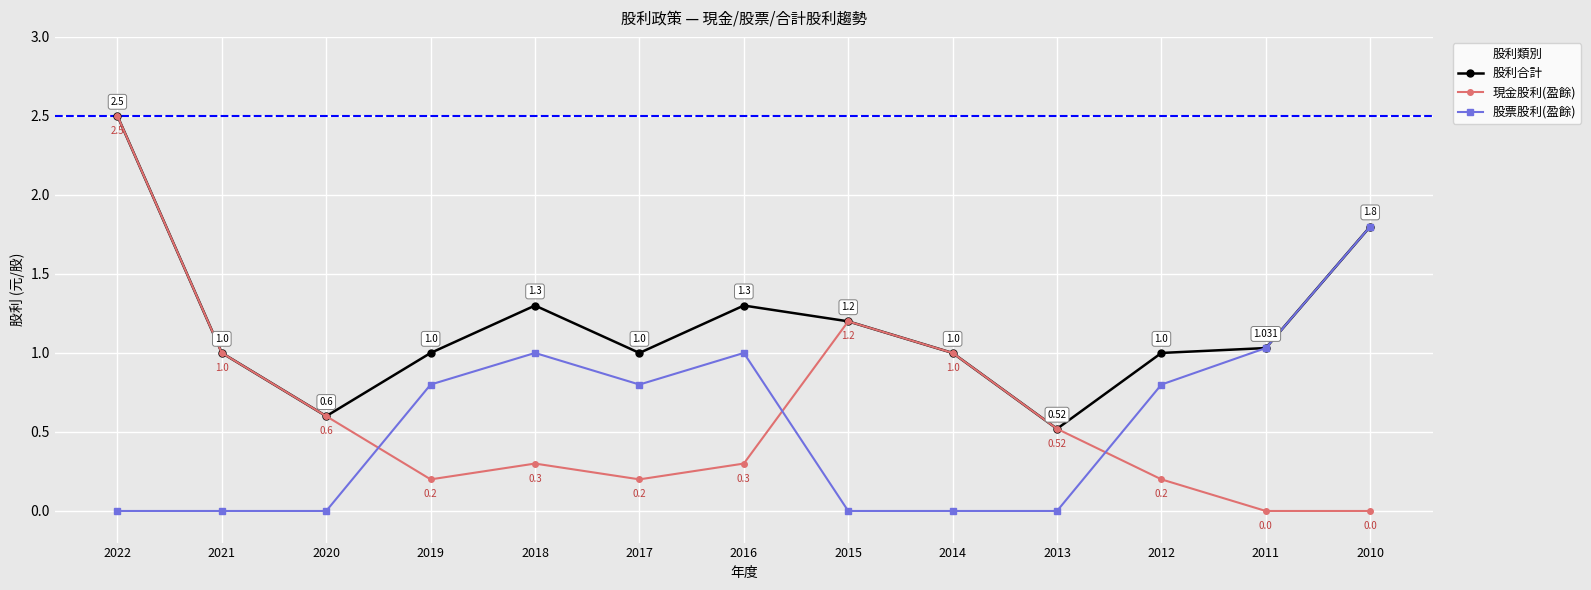

Which series has the largest range (max minus min)?

現金股利(盈餘)